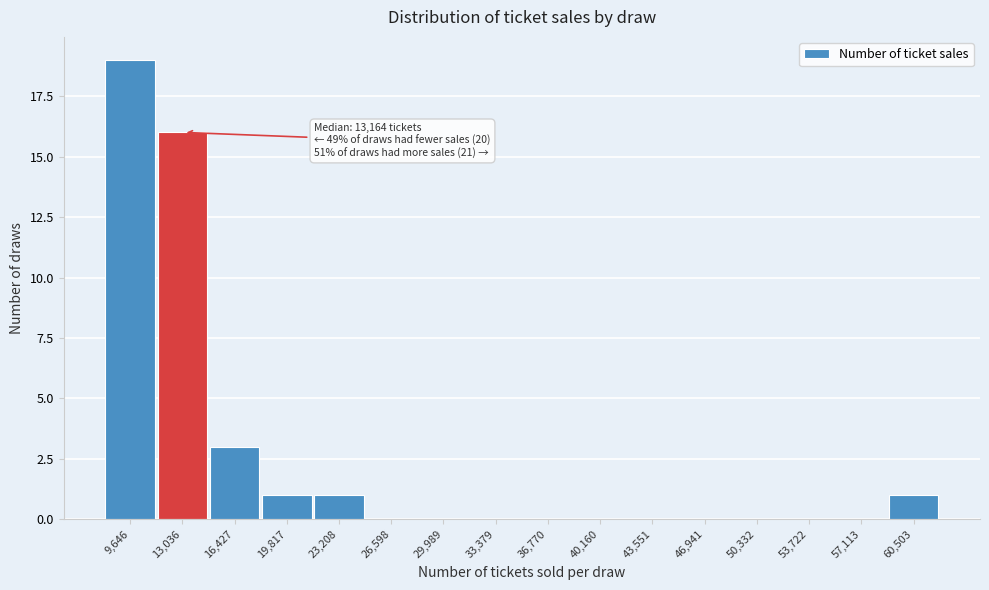

Reading left to right, what are all the values shown in this chart?

9,646=19	13,036=16	16,427=3	19,817=1	23,208=1	26,598=0	29,989=0	33,379=0	36,770=0	40,160=0	43,551=0	46,941=0	50,332=0	53,722=0	57,113=0	60,503=1